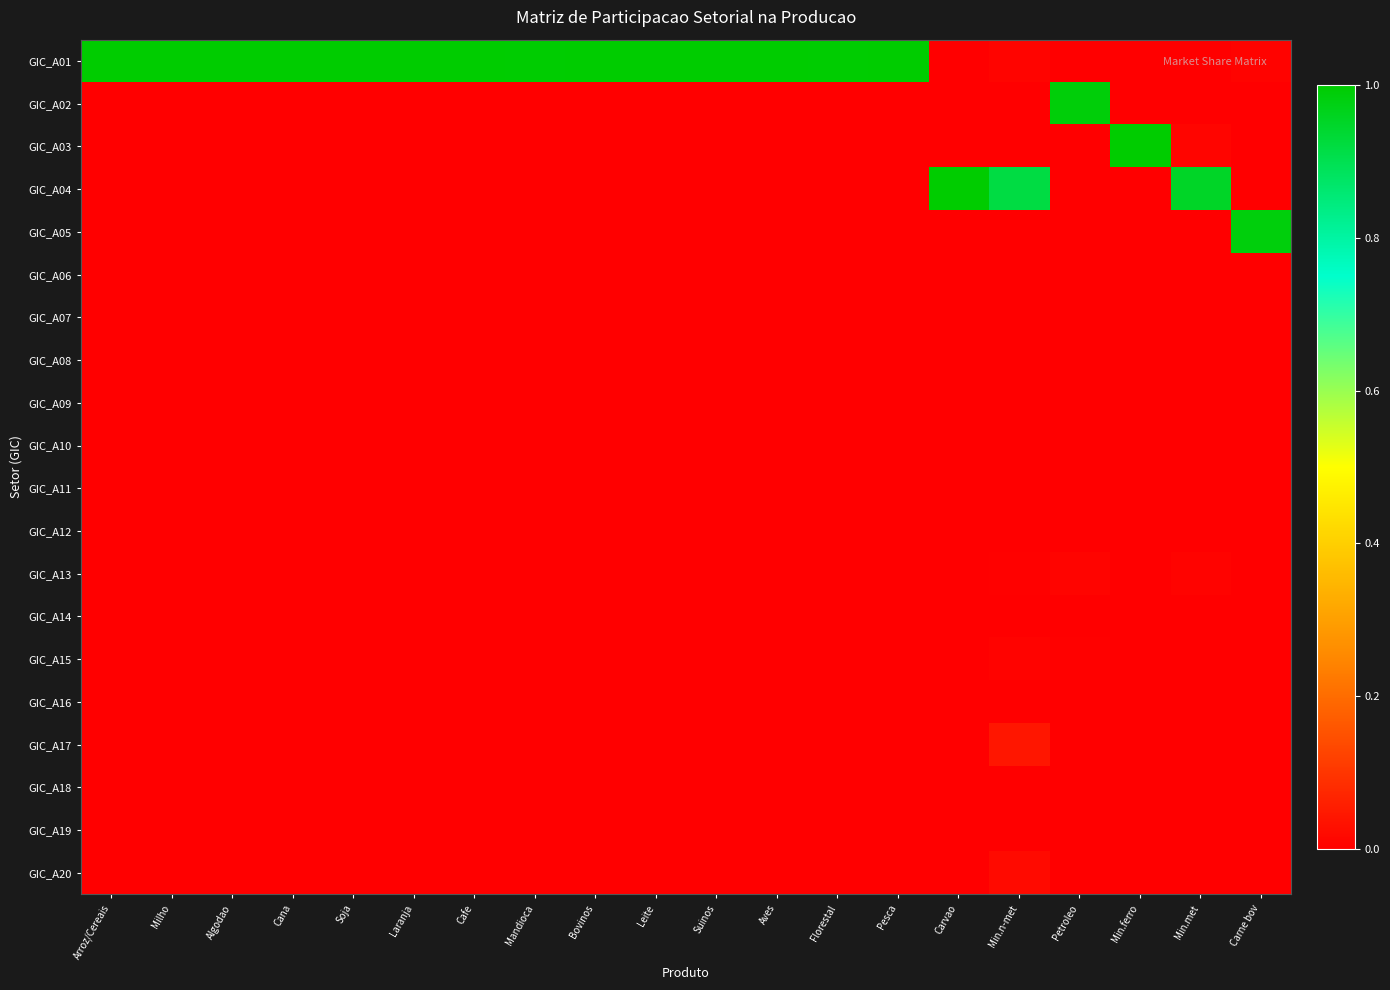

How many distinct data groups are displayed?

20